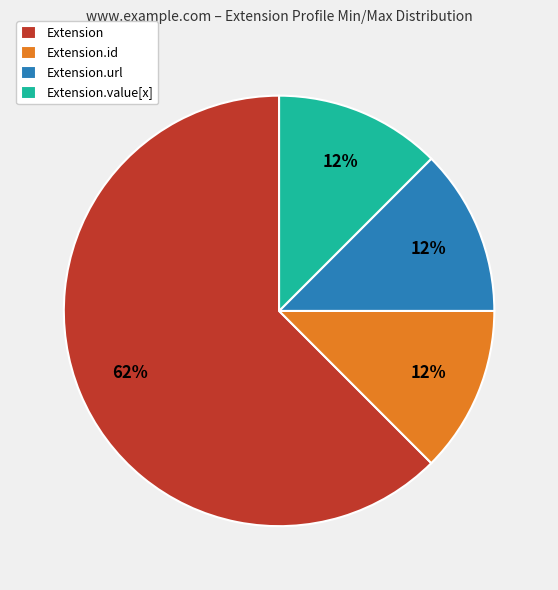

Which slice is the largest?

Extension